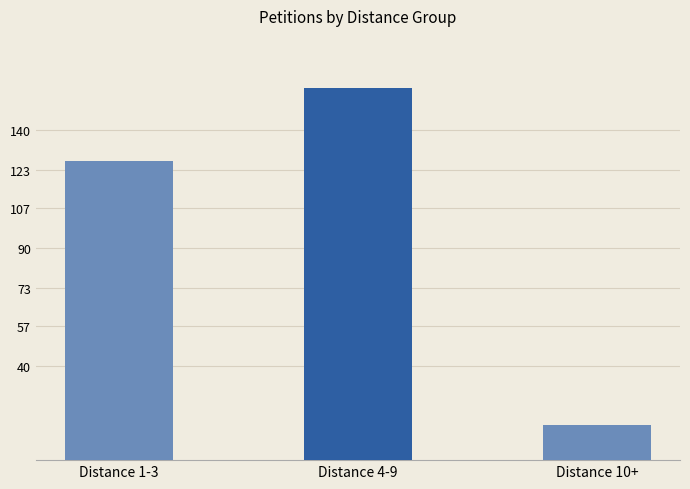

True or false: the data shows 49 at Distance 1-3.

False